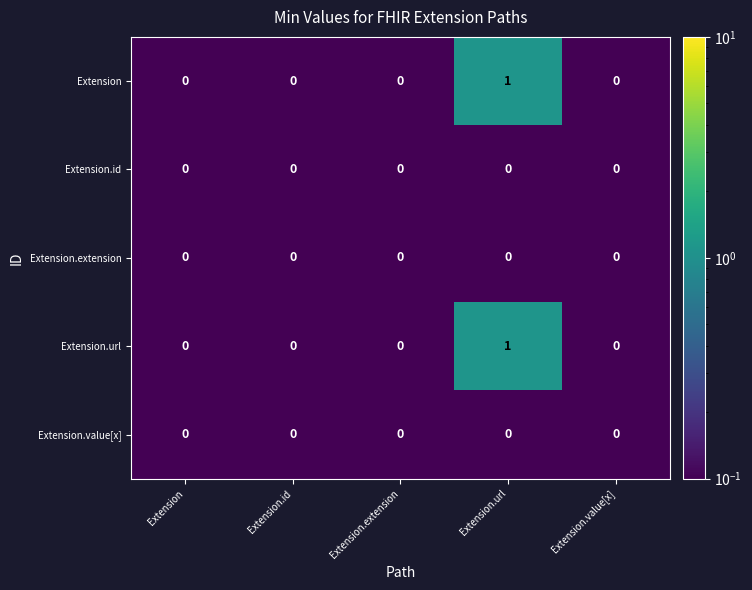

Which category has the highest value across all series?

Extension.url